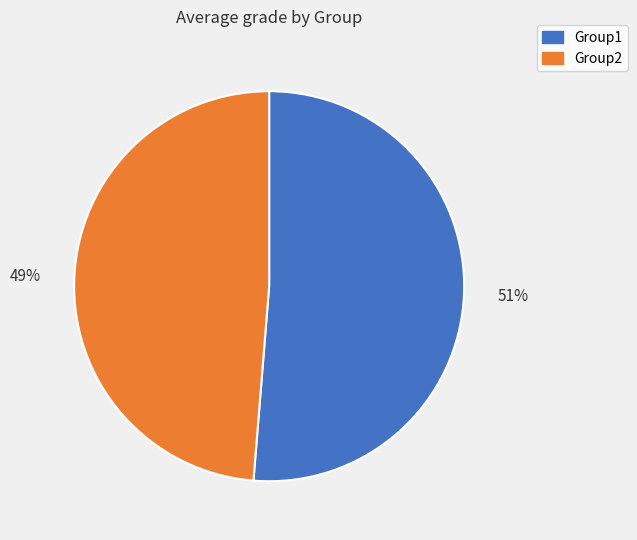

To the nearest percent, what is the combined percentage of Group2 and Group1?

100%